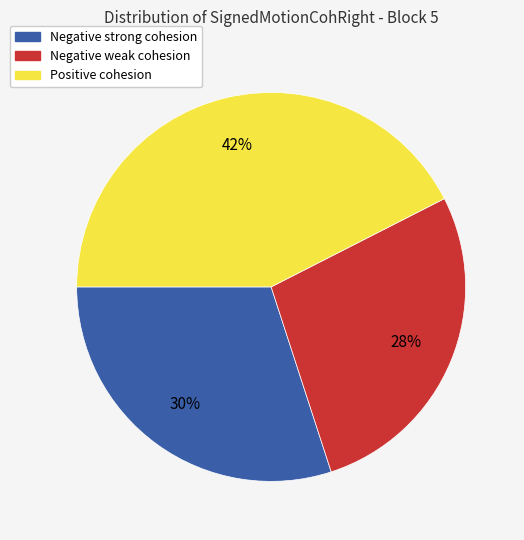

Is there a majority slice in this chart?

No